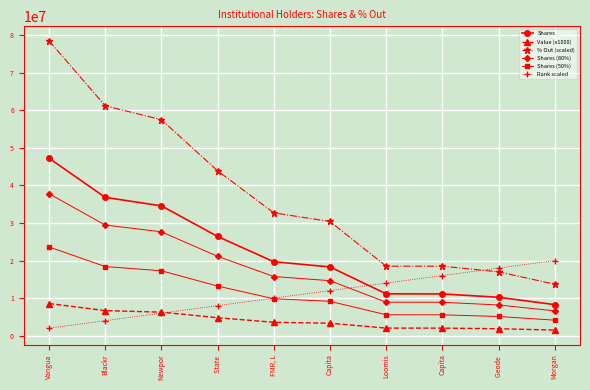

The value of Value (x1000) at Morgan is 1499352.7. True or false?

True